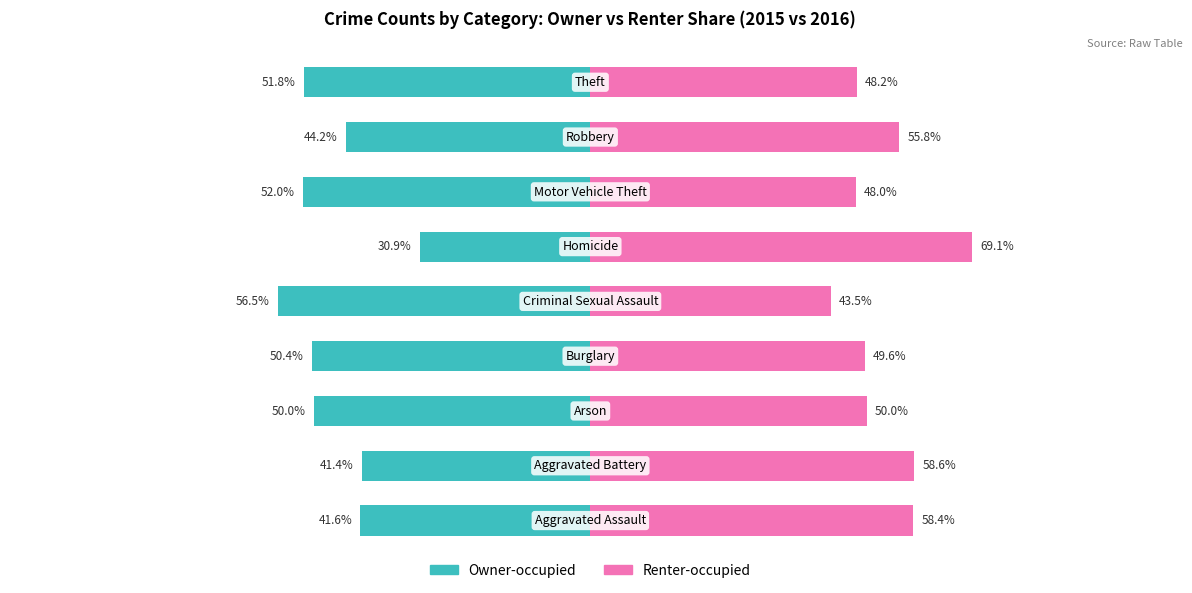

Rank the series by their maximum value, from highest to lowest.

Renter-occupied, Owner-occupied